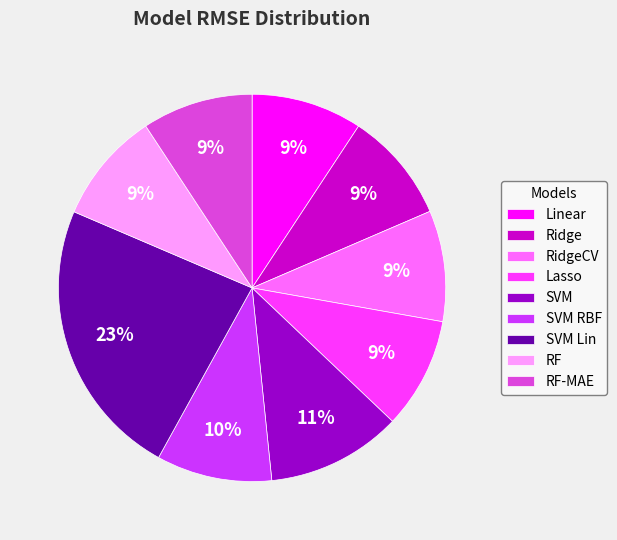

Do RidgeCV and RF-MAE together represent more than half of the pie?

No